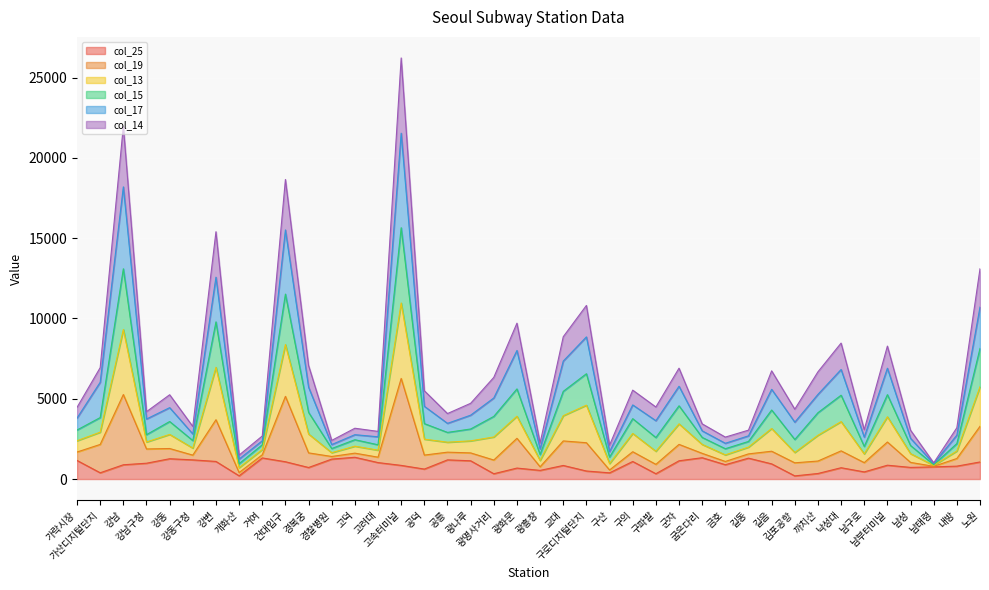

Is the value of col_15 at 강동구청 greater than the value of col_25 at 고려대?

Yes